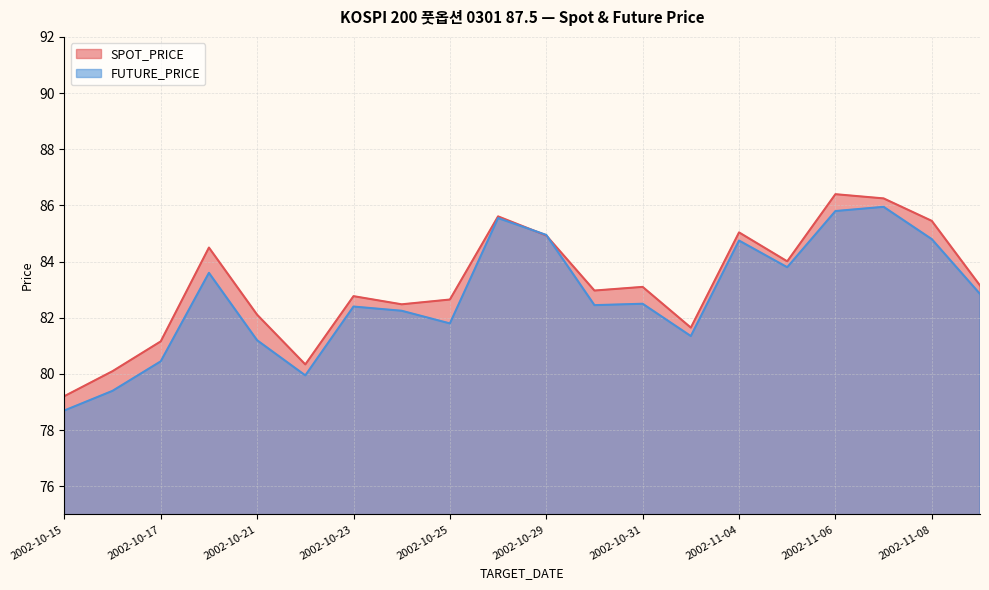

What is the sum of all FUTURE_PRICE values?

1654.5